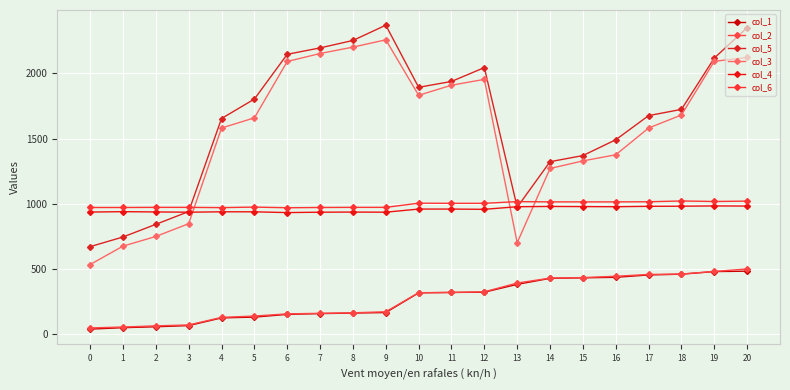

How many values in the col_4 series are below 959?

10